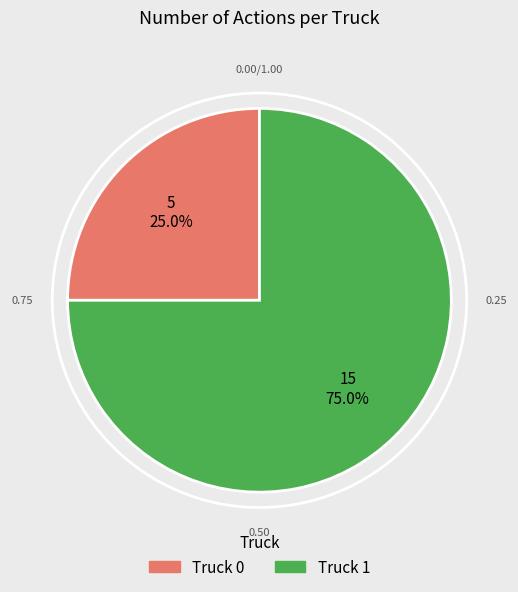

How many slices are in this pie chart?

2